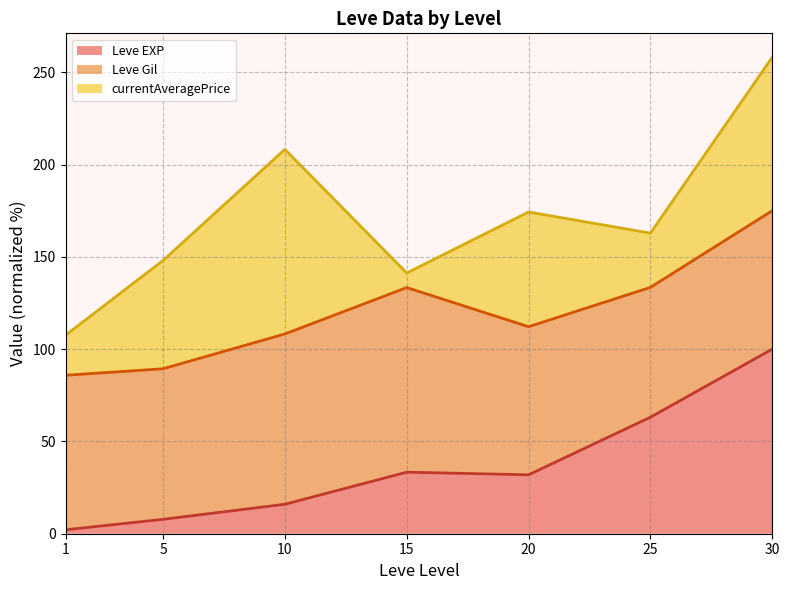

Where is the first local maximum for Leve EXP (line)?

15